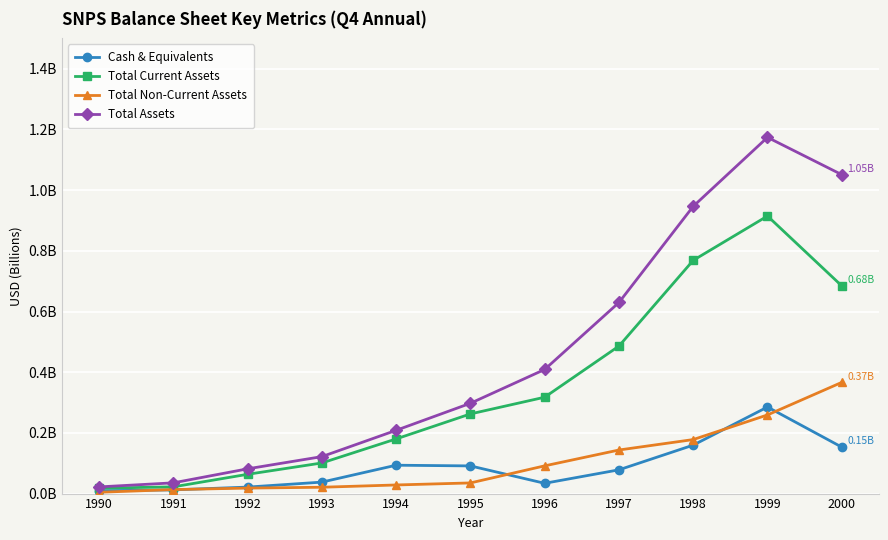

Is this an area chart (filled region under the line)?

No